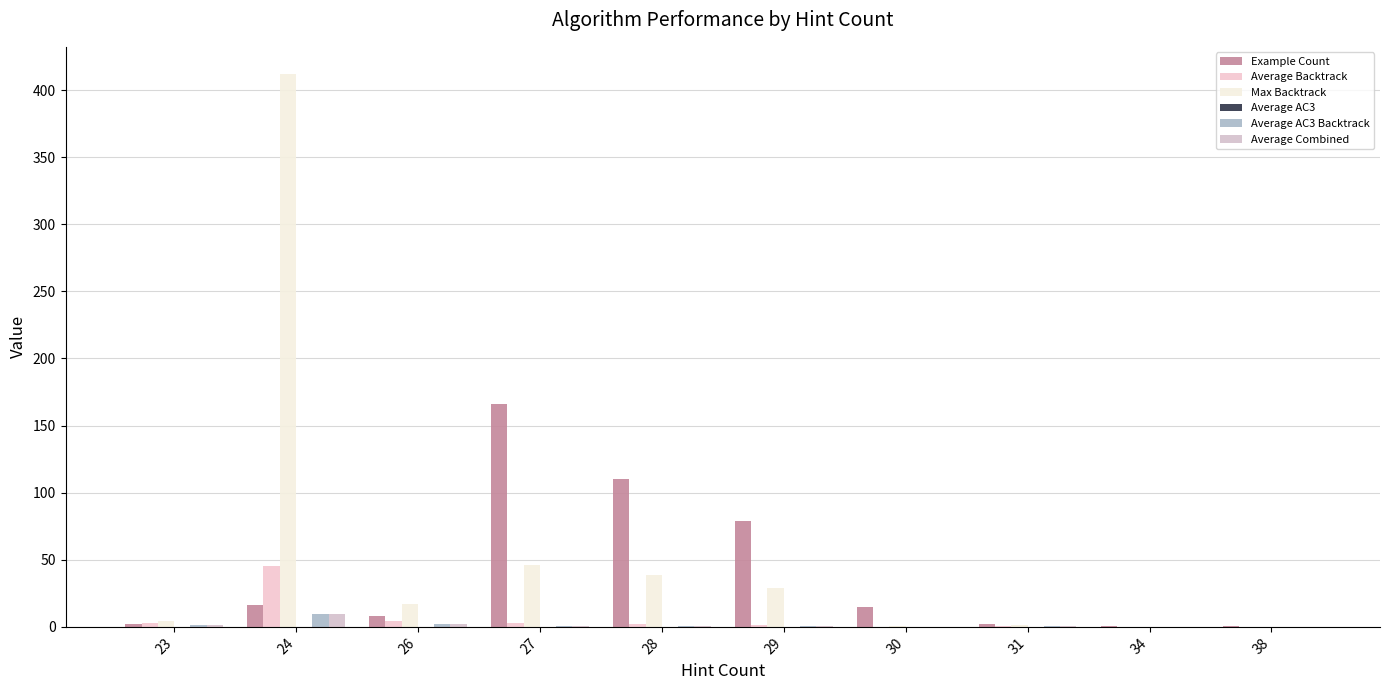

What is the value of the Max Backtrack bar at the 7th from the left?

0.7